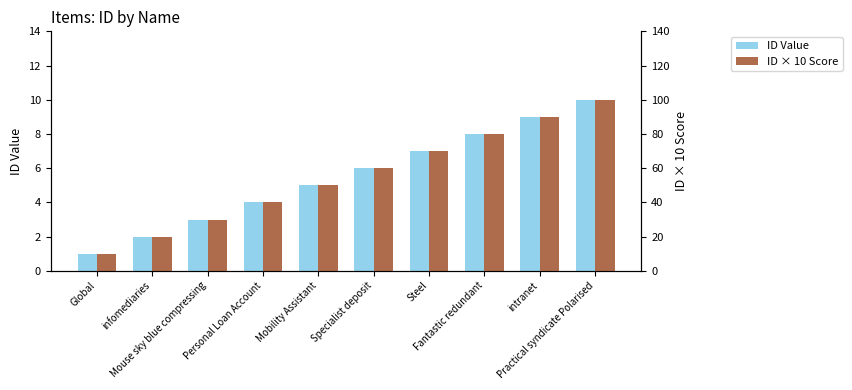

What is the difference between the maximum and minimum values in the ID × 10 Score series?

90